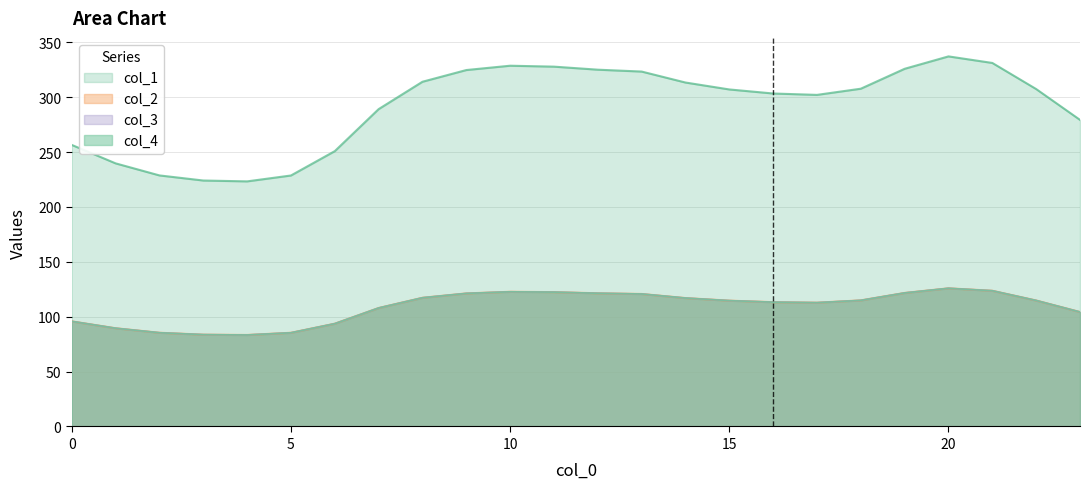

True or false: col_3 has a value of 193.3 at 22.

False